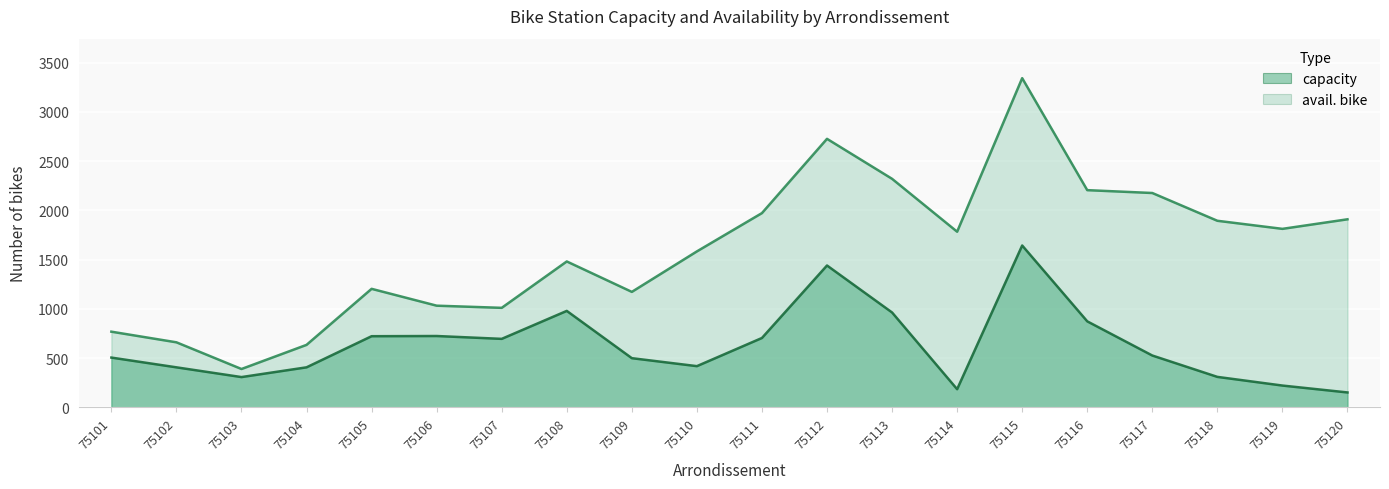

What is the sum of the avail. bike values at 75110 and 75116?

1291